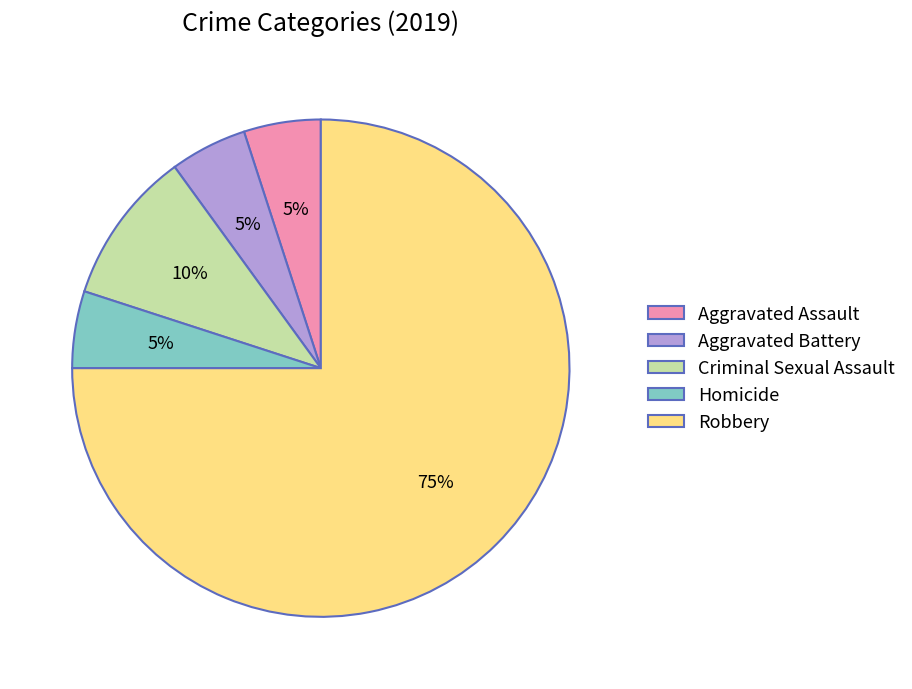

To the nearest percent, what is the average slice percentage?

20%